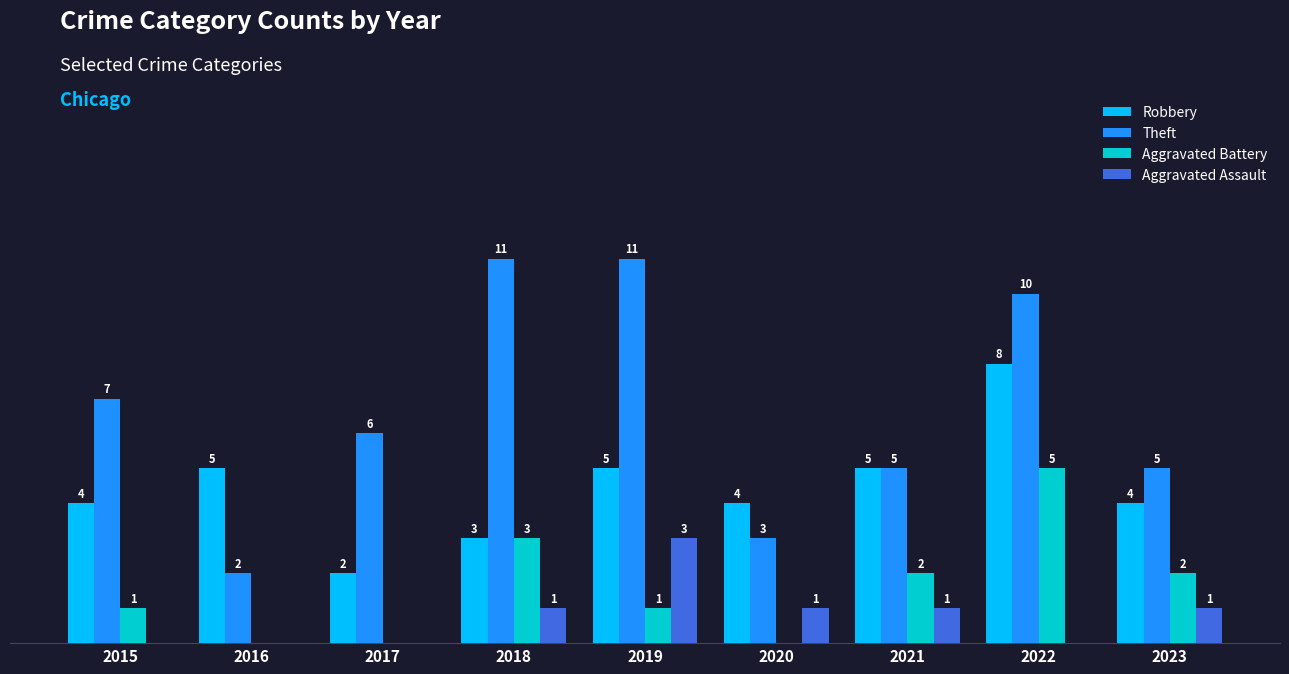

Which series changed the most between 2019 and 2020?

Theft